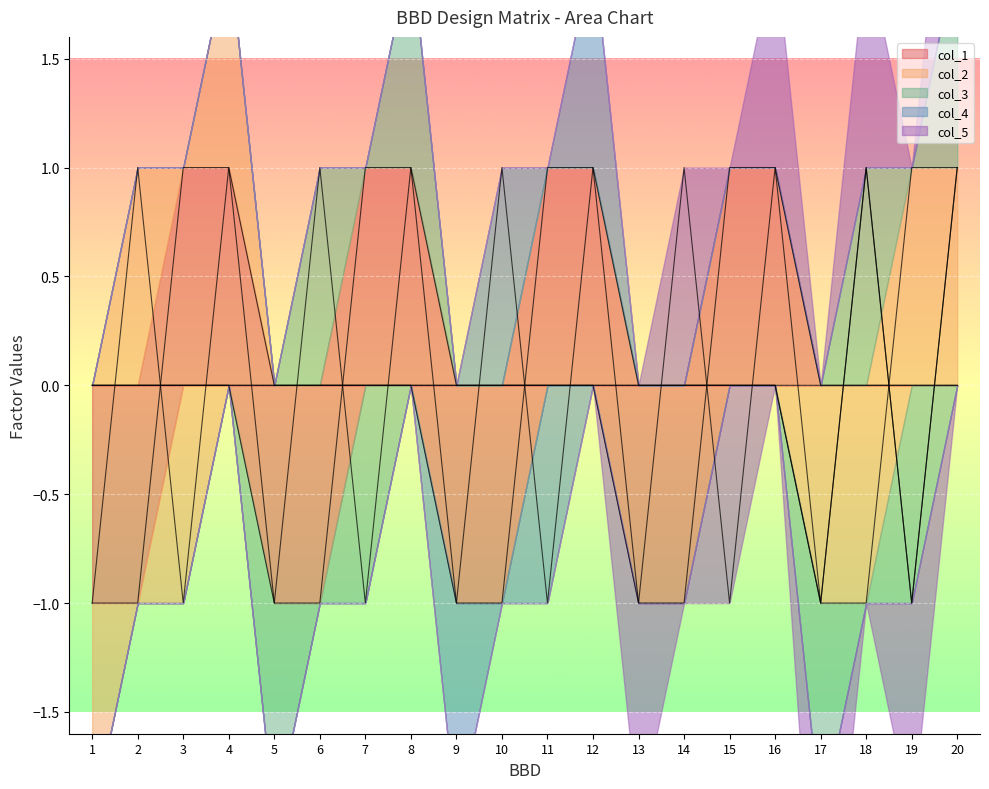

How many lines are shown in the chart?

5